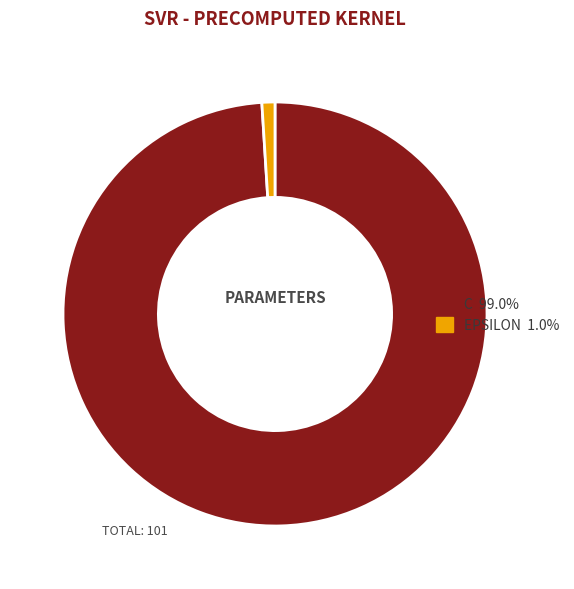

Is there any slice that represents more than half of the pie?

Yes